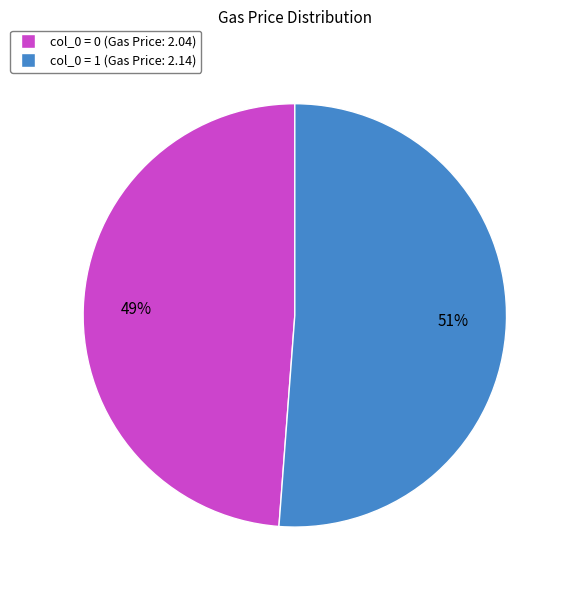

To the nearest percent, what is the average slice percentage?

50%